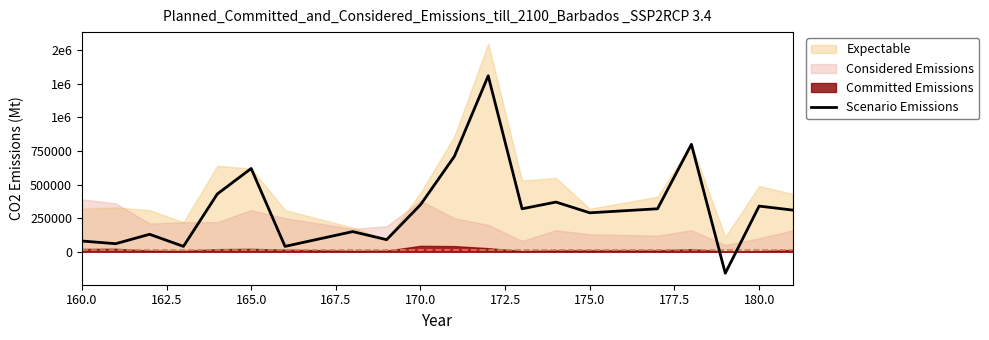

How many interior local valleys (lower than both neighbors) does the data have?

7